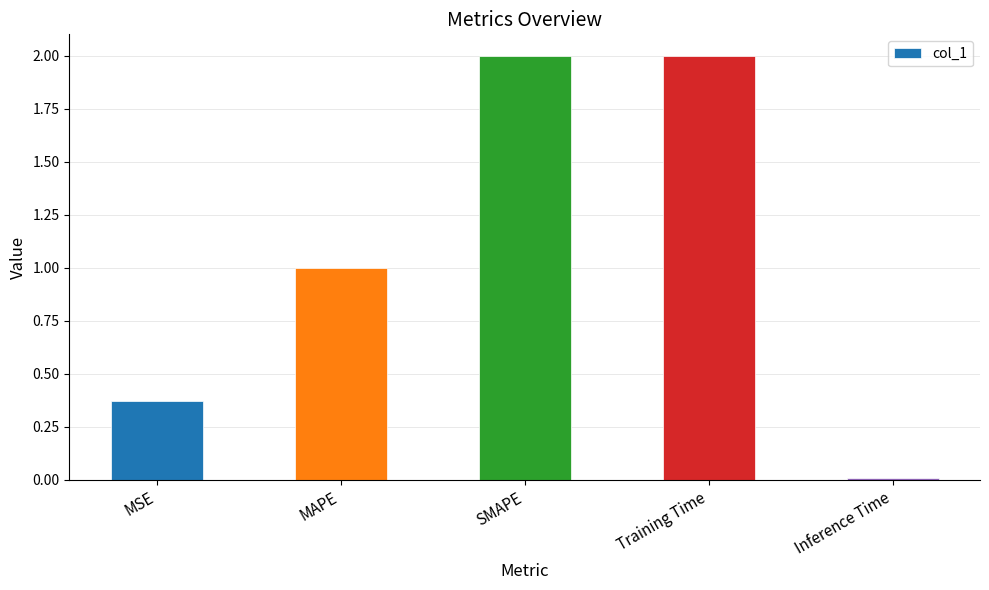

Read the value at SMAPE.

2.0